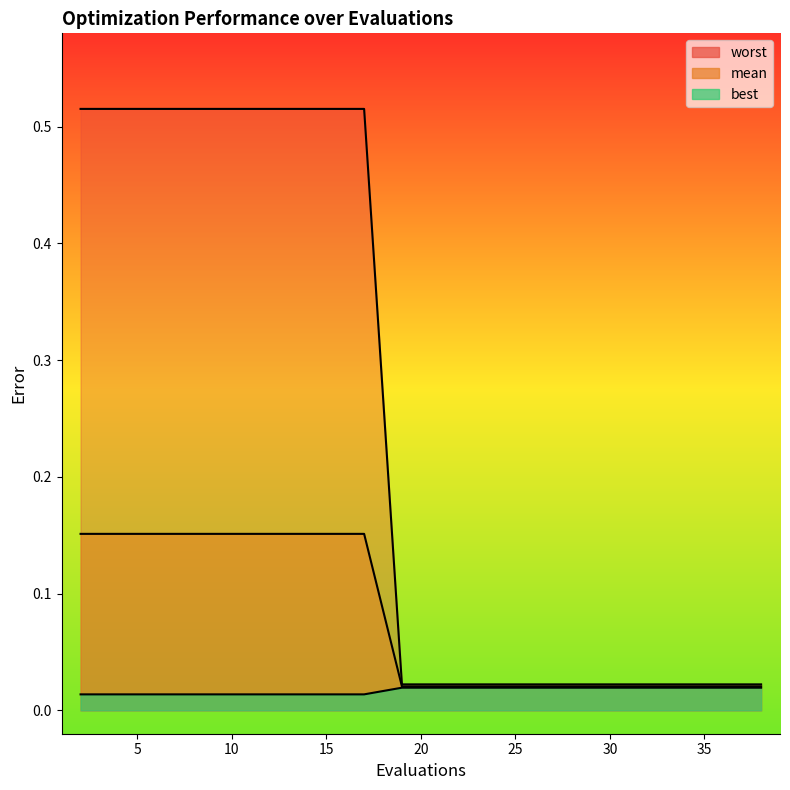

Which category has the highest value in the worst series?

2